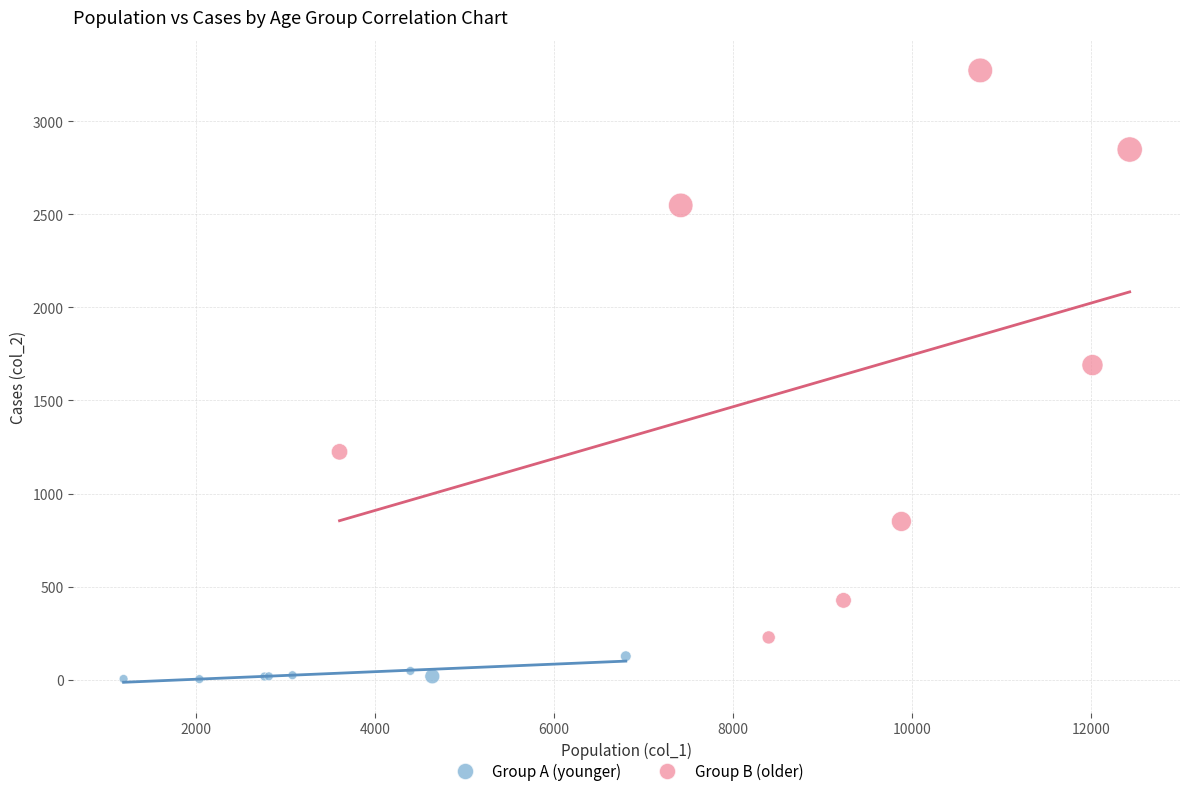

Which series contains the highest Y value?

Group B (older)